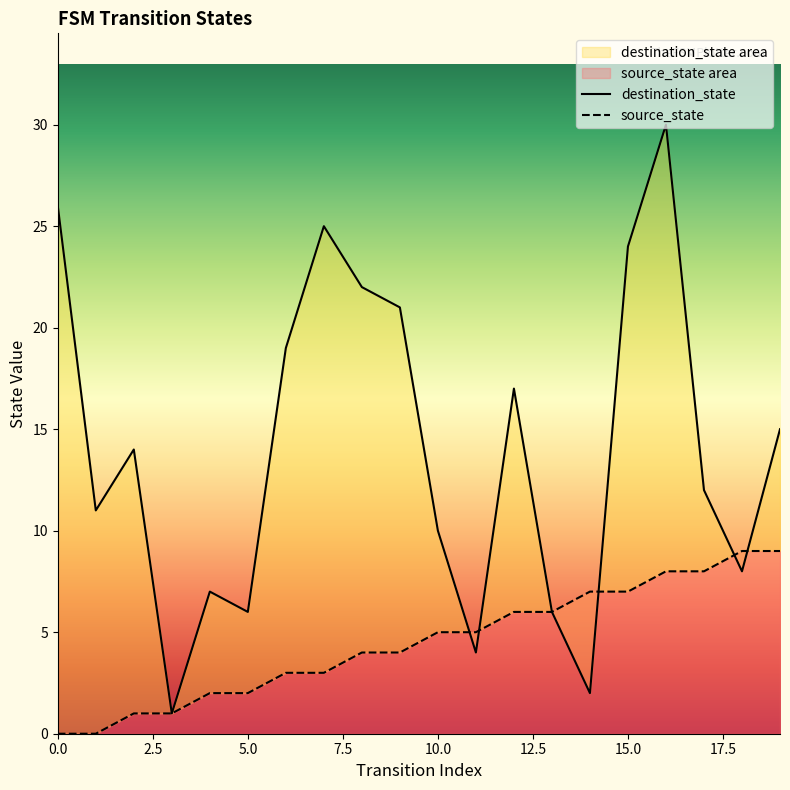

Which series has the largest range (max minus min)?

destination_state